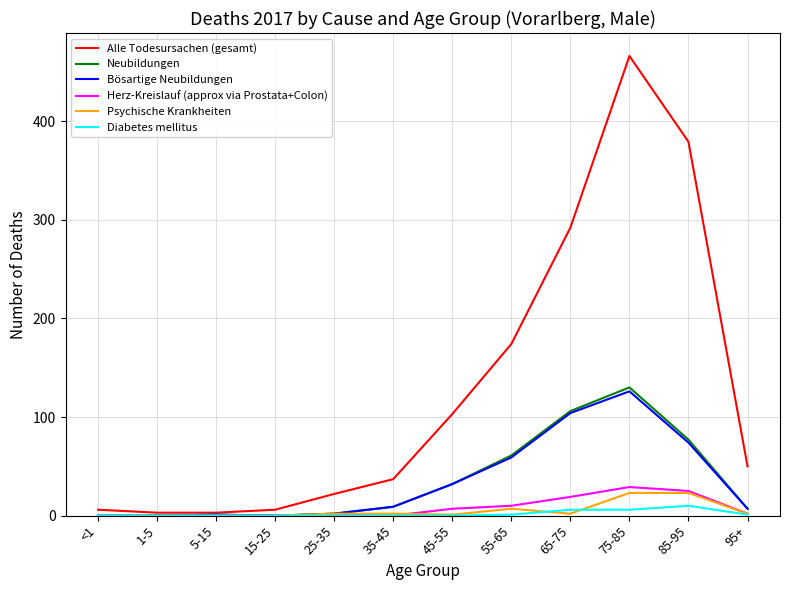

Is it true that Bösartige Neubildungen equals 40 at 15-25?

False